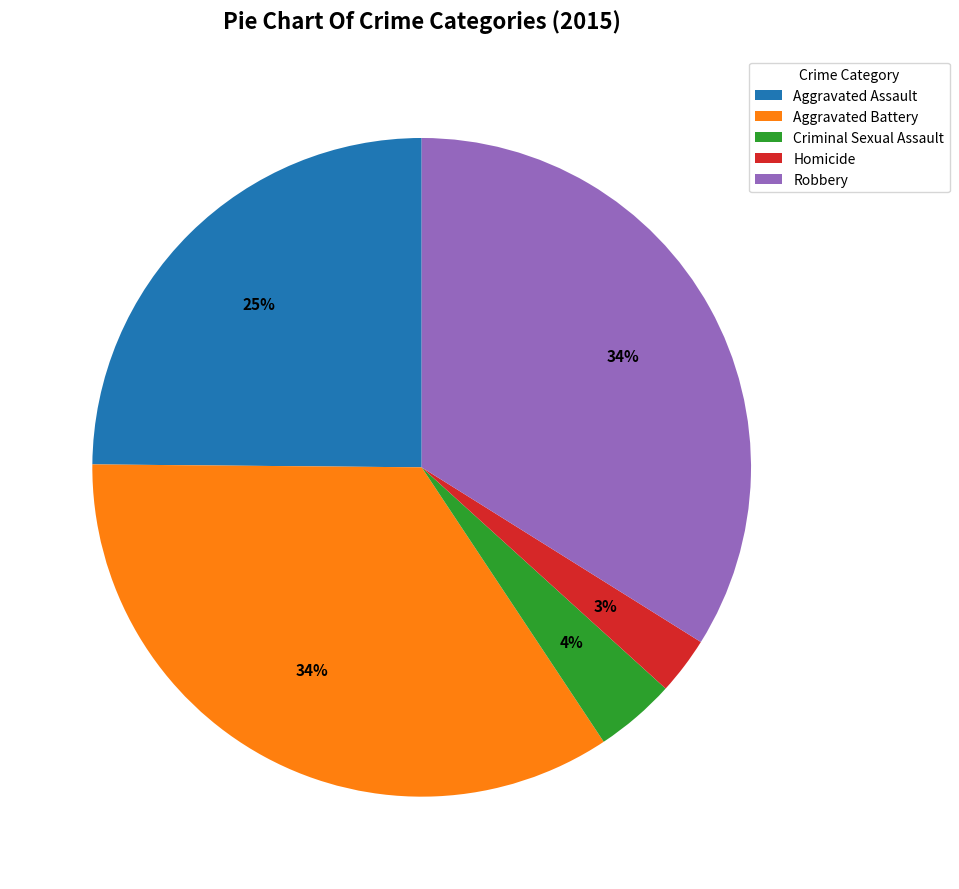

Between Criminal Sexual Assault and Robbery, which is larger?

Robbery